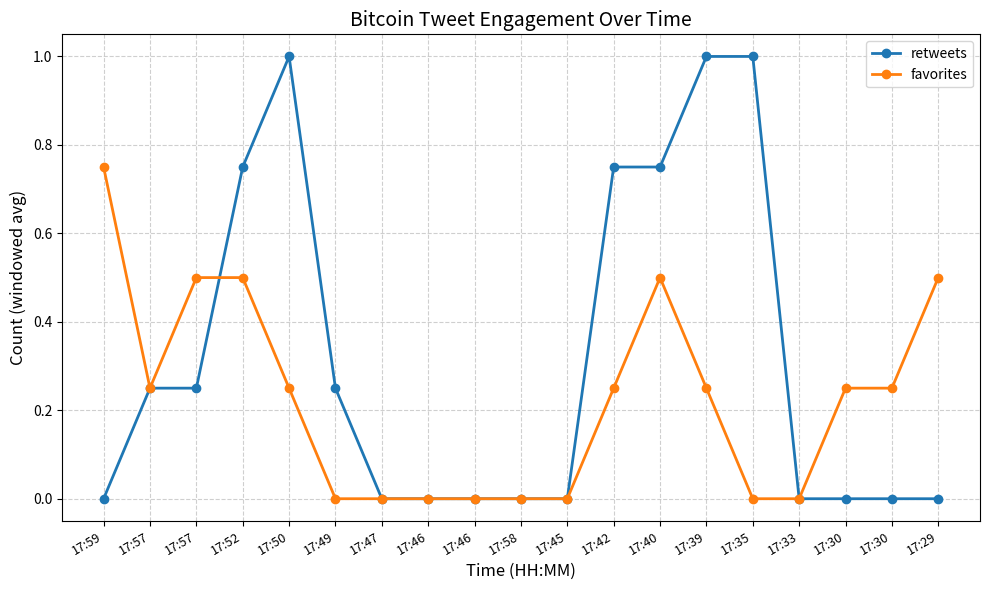

Is this an area chart (filled region under the line)?

No